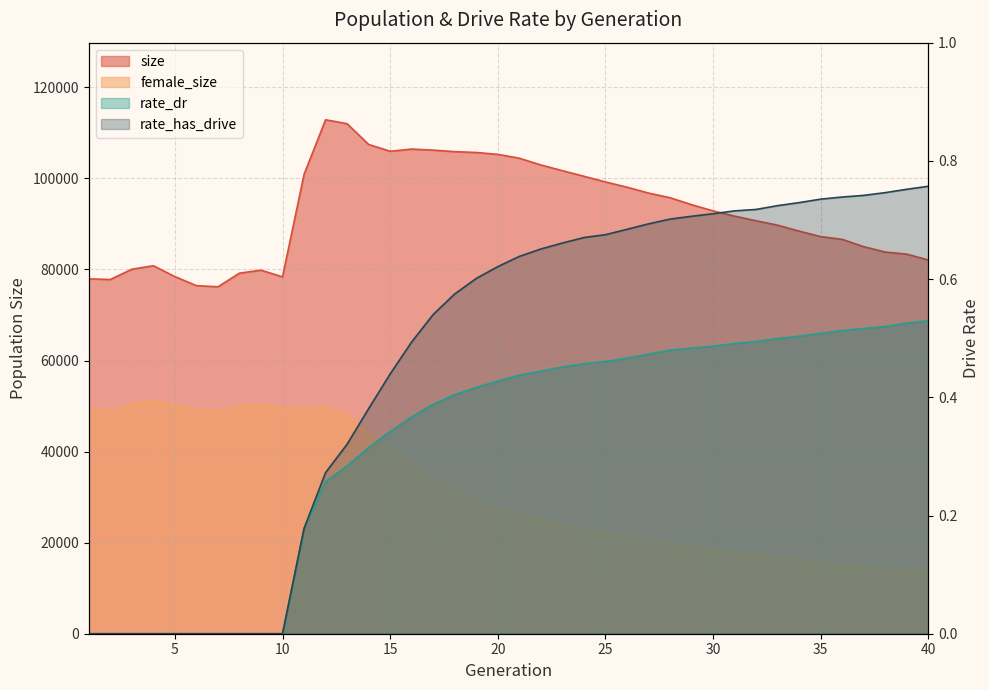

At which category does the chart reach its peak across all series?

12